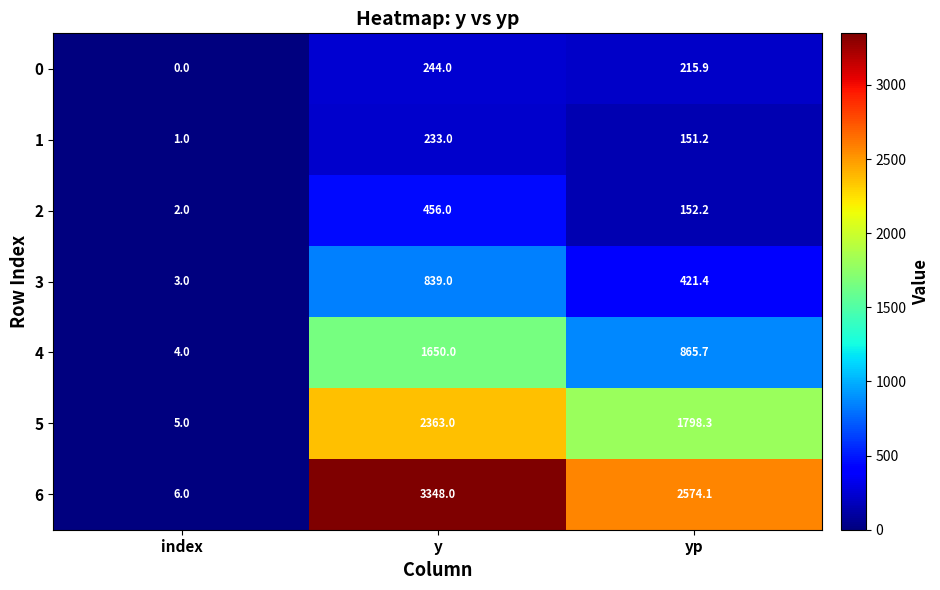

The value of 3 at yp is 143.5. True or false?

False